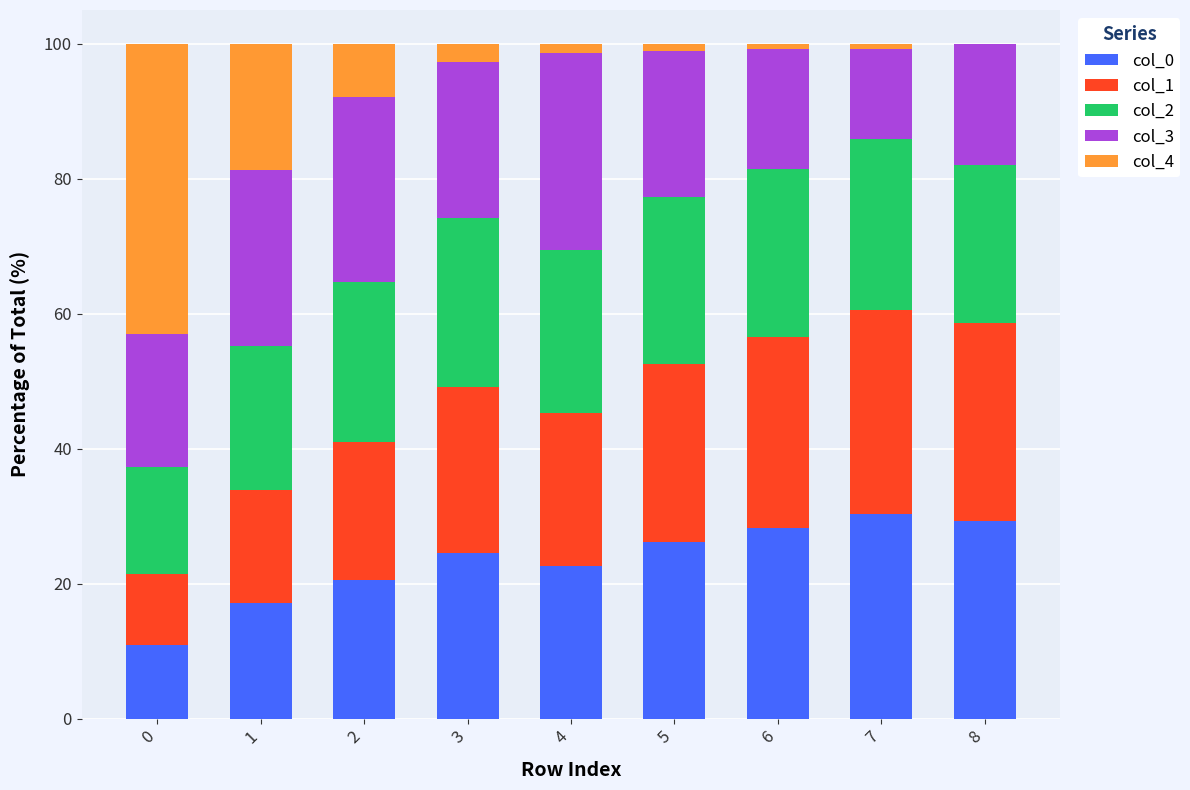

What is the total value across all series at 2?

100.0